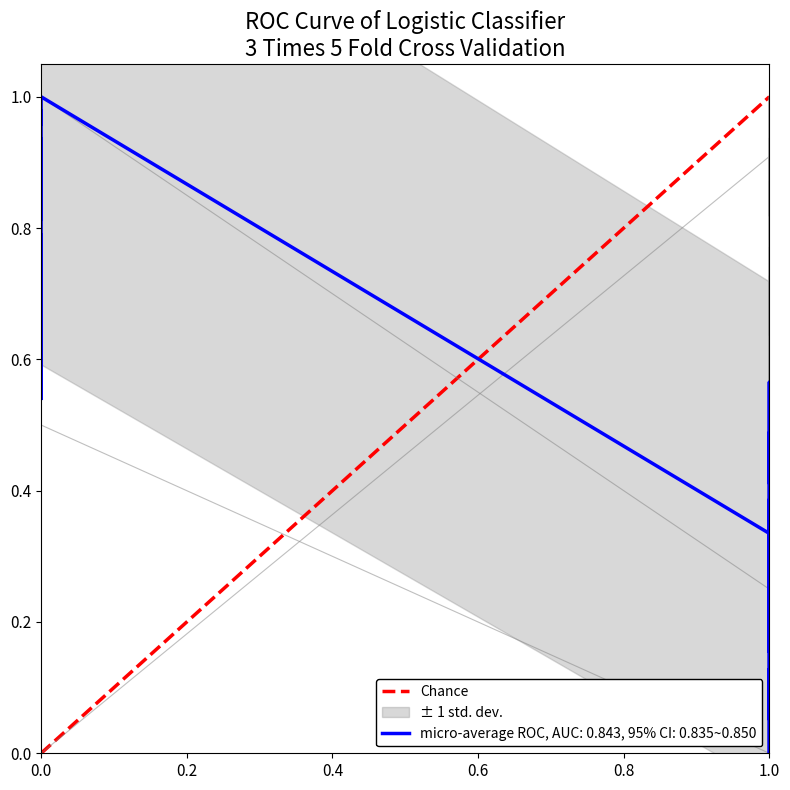

What is the difference between the maximum and minimum values?

1